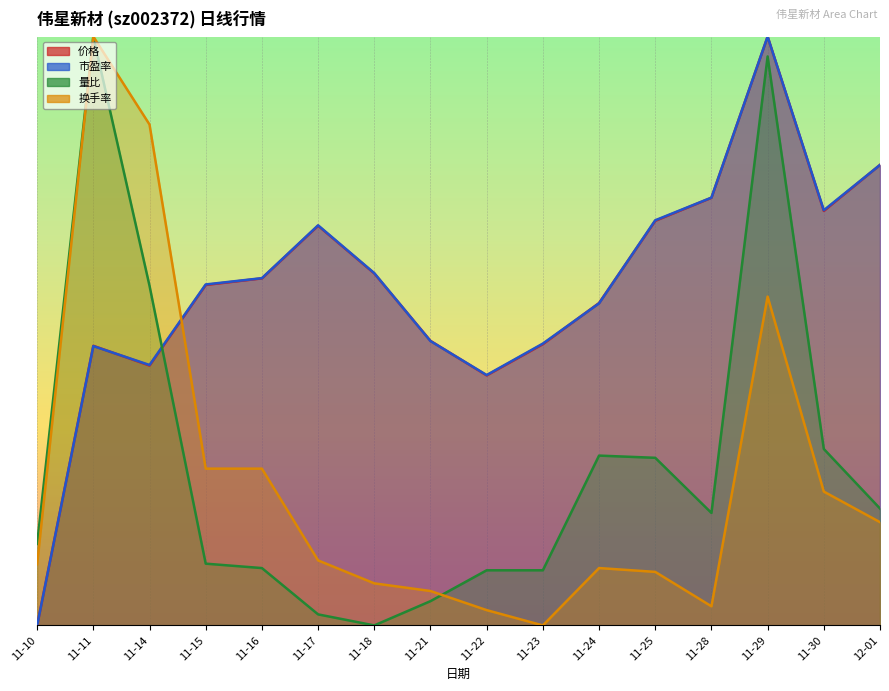

What is the value of the 换手率 point at the 1st from the left?

3.6